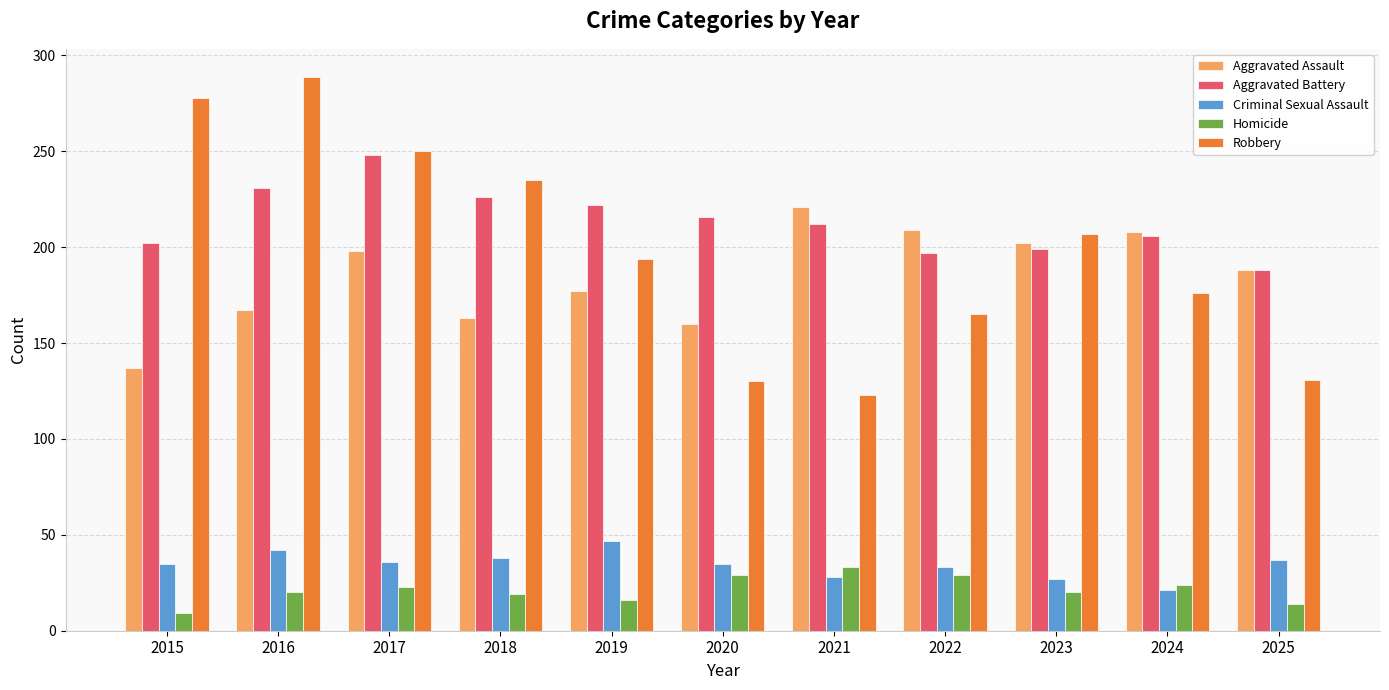

Rank the series by their maximum value, from lowest to highest.

Homicide, Criminal Sexual Assault, Aggravated Assault, Aggravated Battery, Robbery